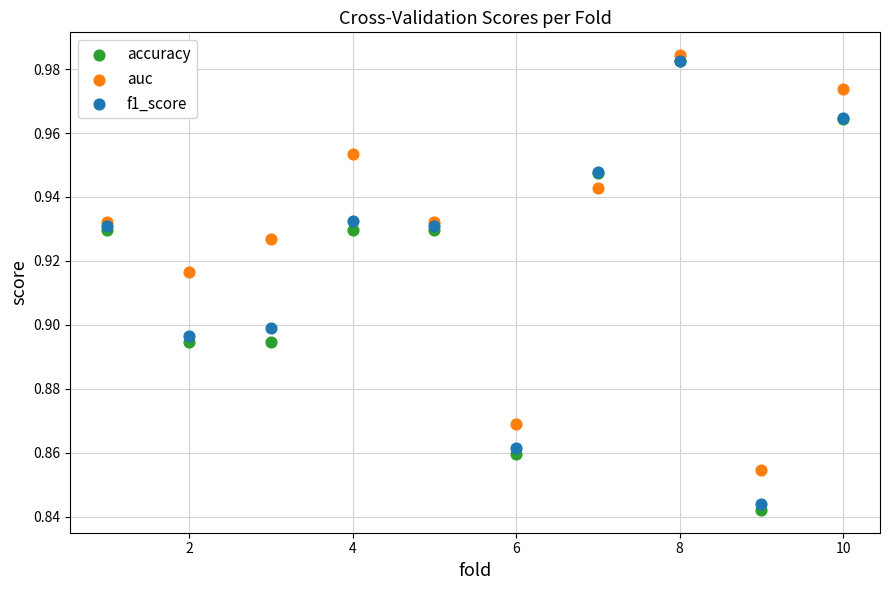

Which series reaches the maximum Y coordinate?

auc